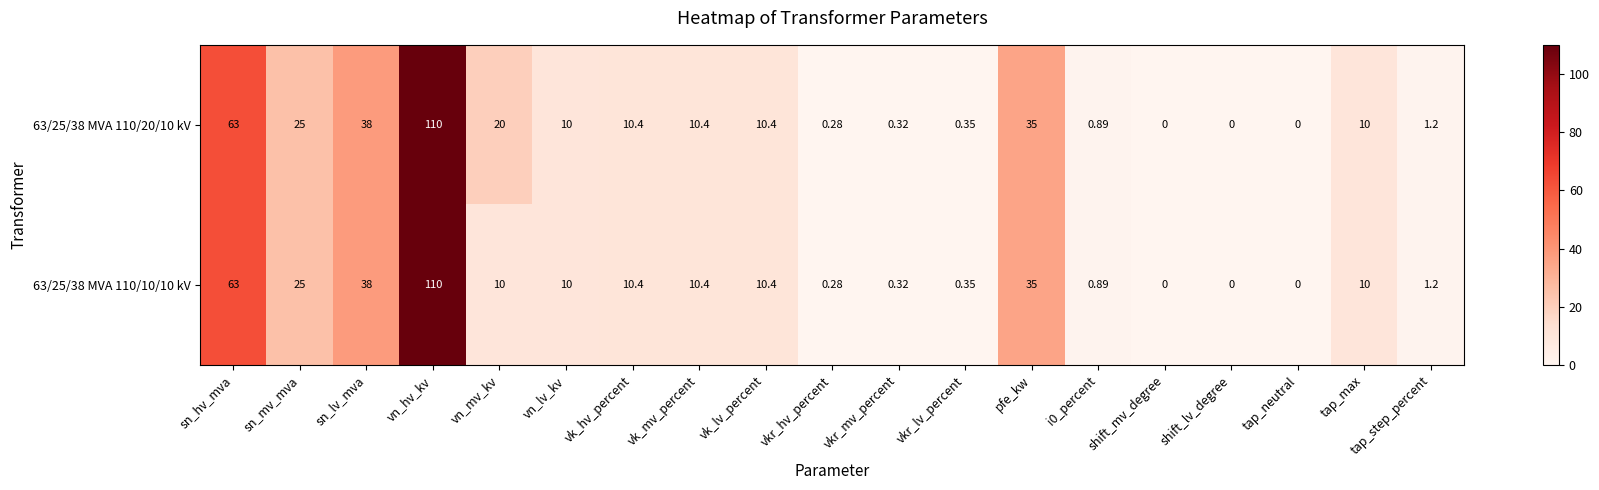

At which label does 63/25/38 MVA 110/20/10 kV first exceed 10?

sn_hv_mva